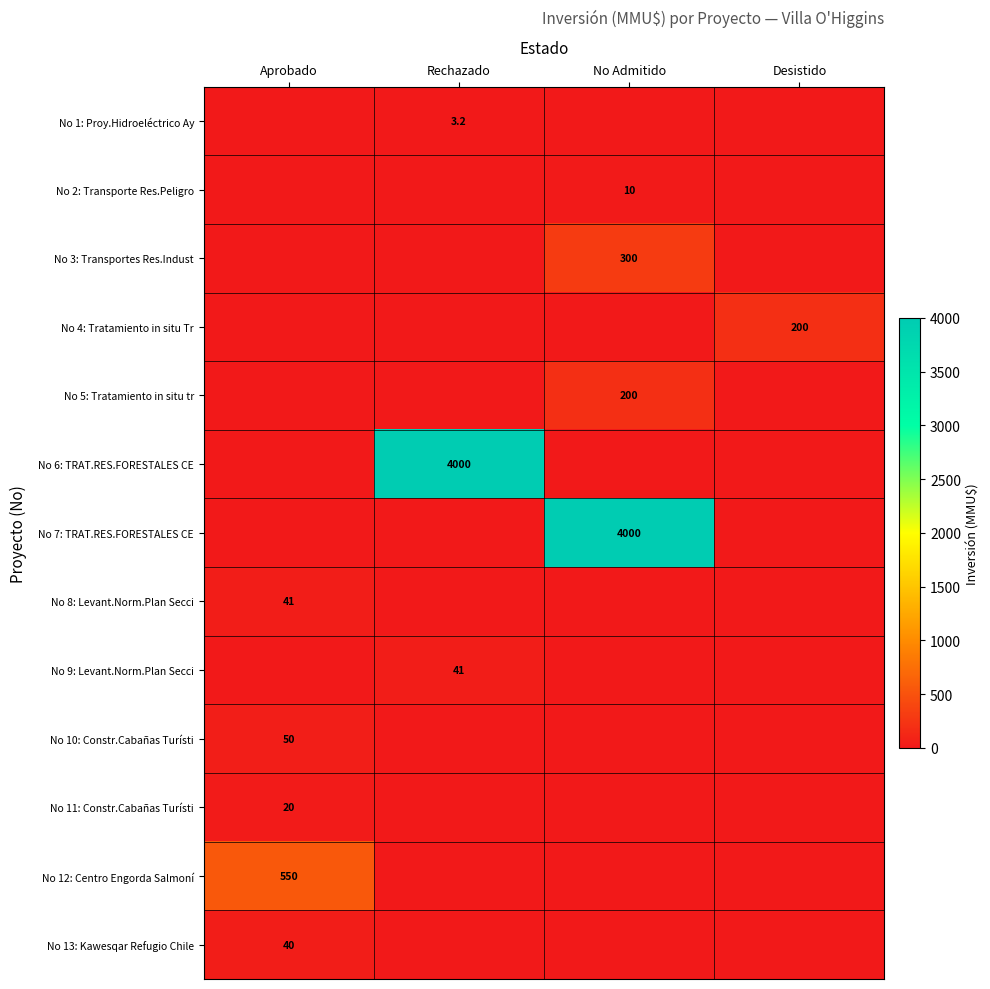

True or false: No 11: Constr.Cabañas Turísti has a value of 29.0 at Aprobado.

False